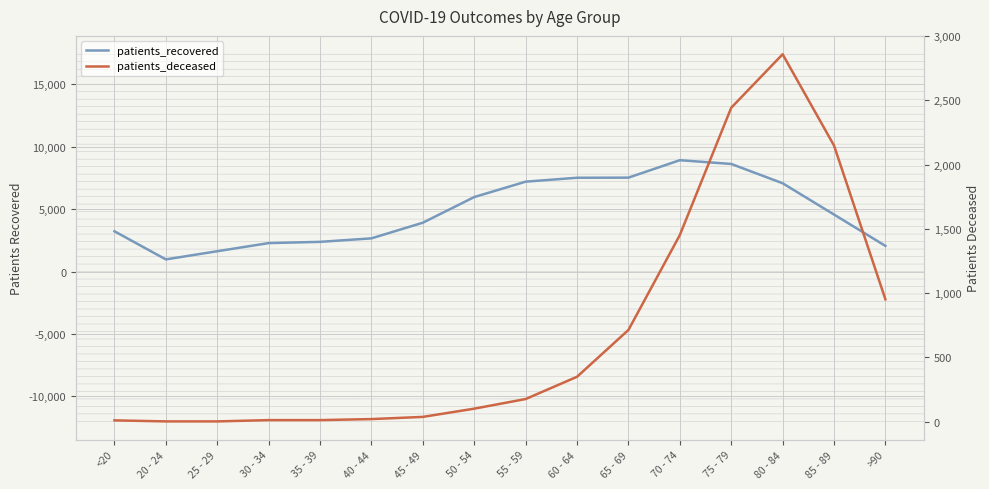

What is the sum of the patients_deceased values at 35 - 39 and 45 - 49?

51